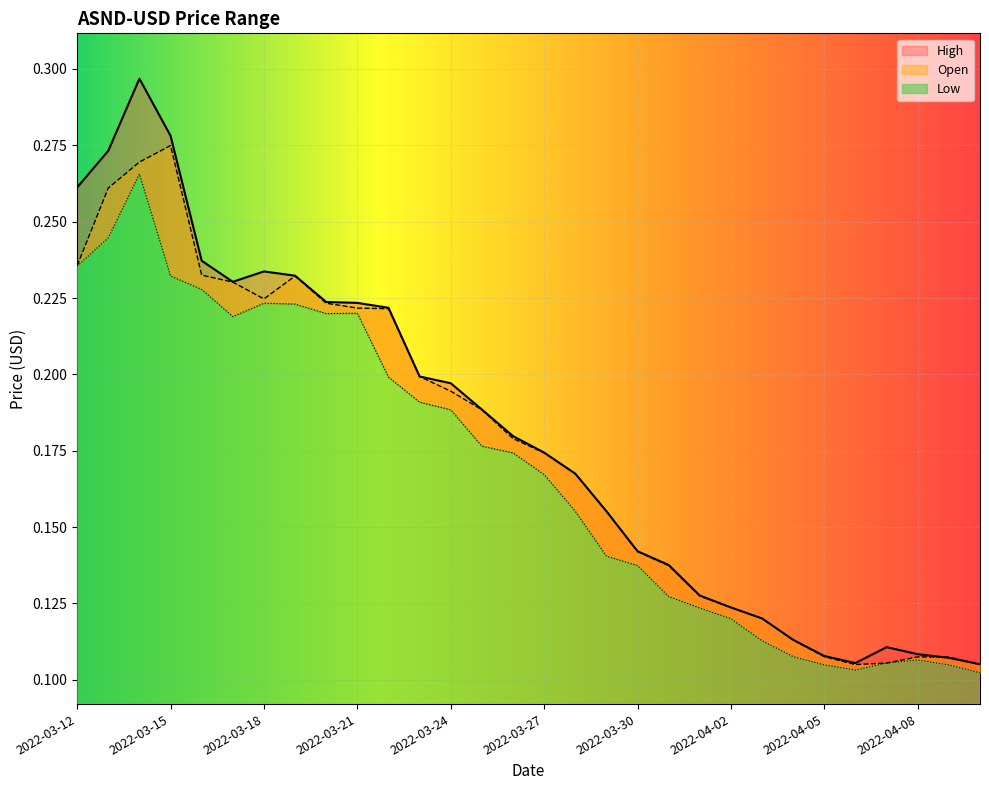

True or false: Low and Open intersect in this chart.

False